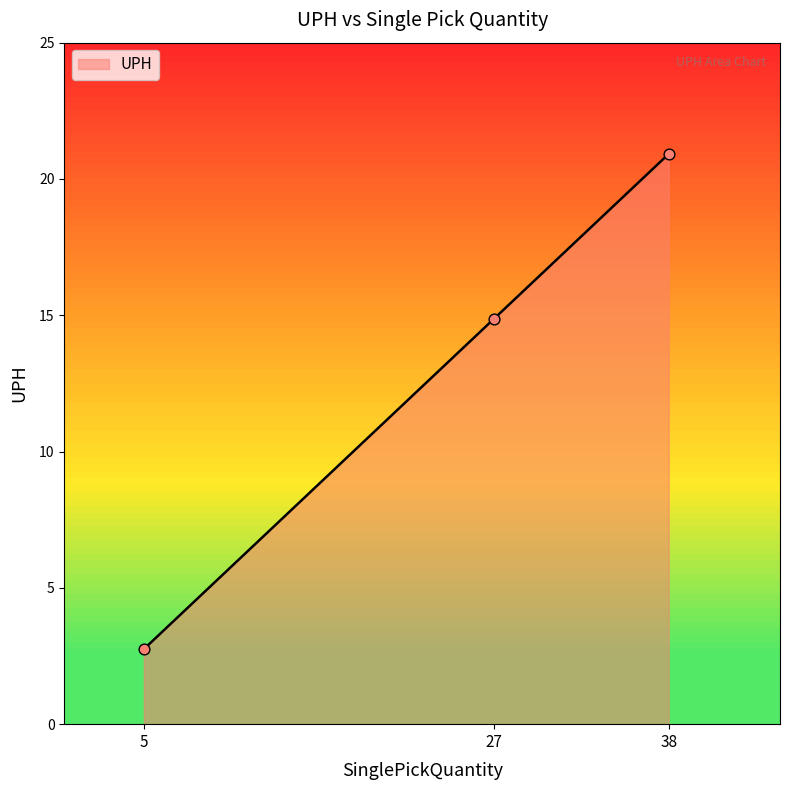

What is the ratio of the value at 5 to the value at 27?

0.2